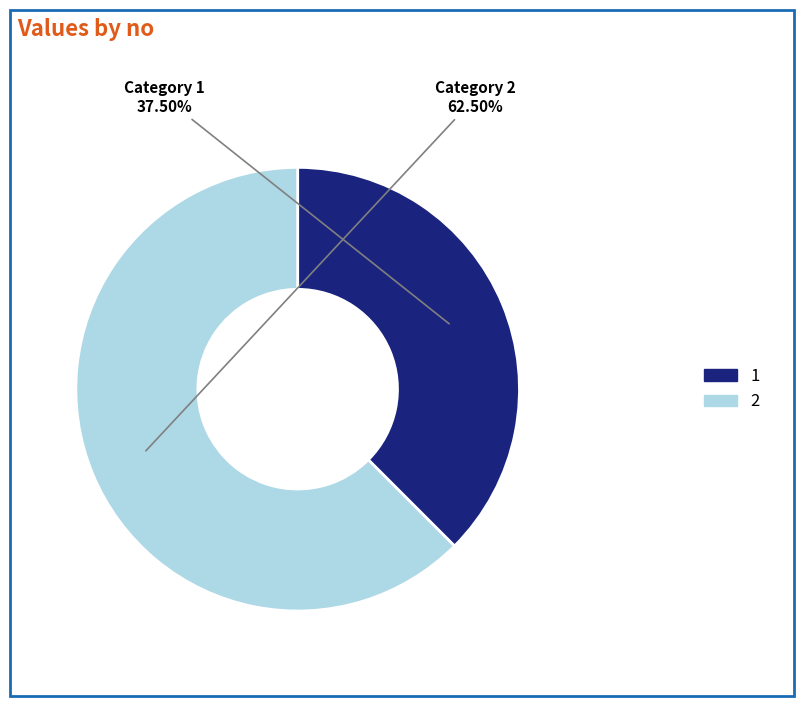

What is the ratio of the value at 1 to the value at 2?

0.6